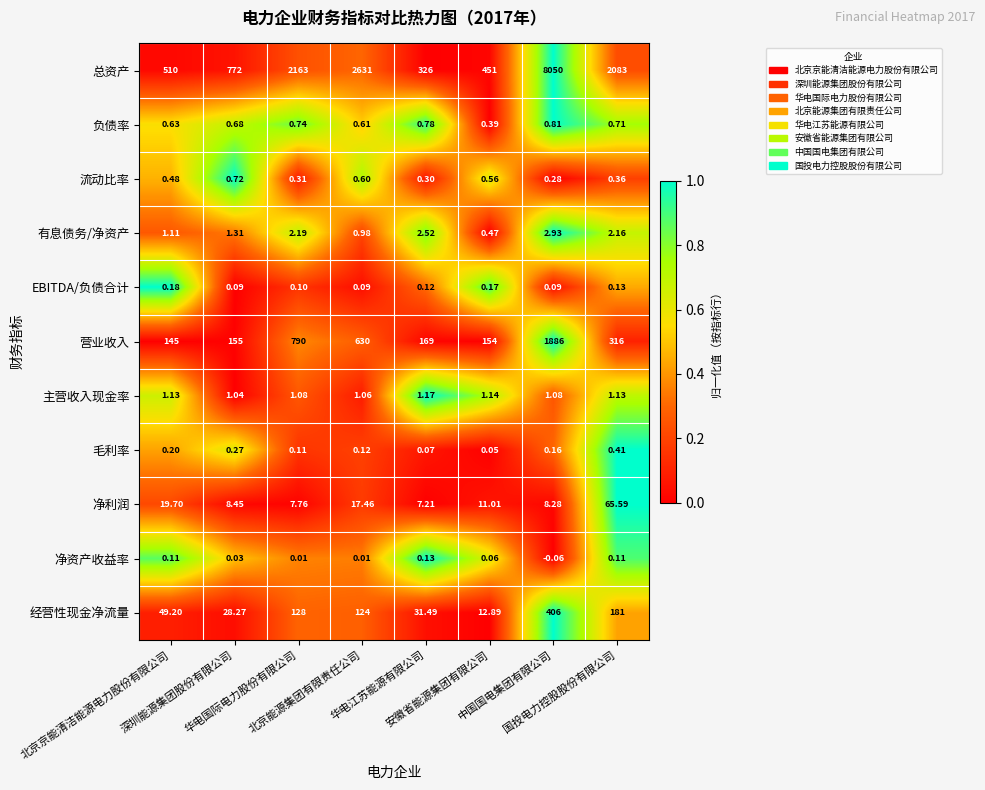

List the series in order of their peak value, highest first.

总资产, 营业收入, 经营性现金净流量, 净利润, 有息债务/净资产, 主营收入现金率, 负债率, 流动比率, 毛利率, EBITDA/负债合计, 净资产收益率